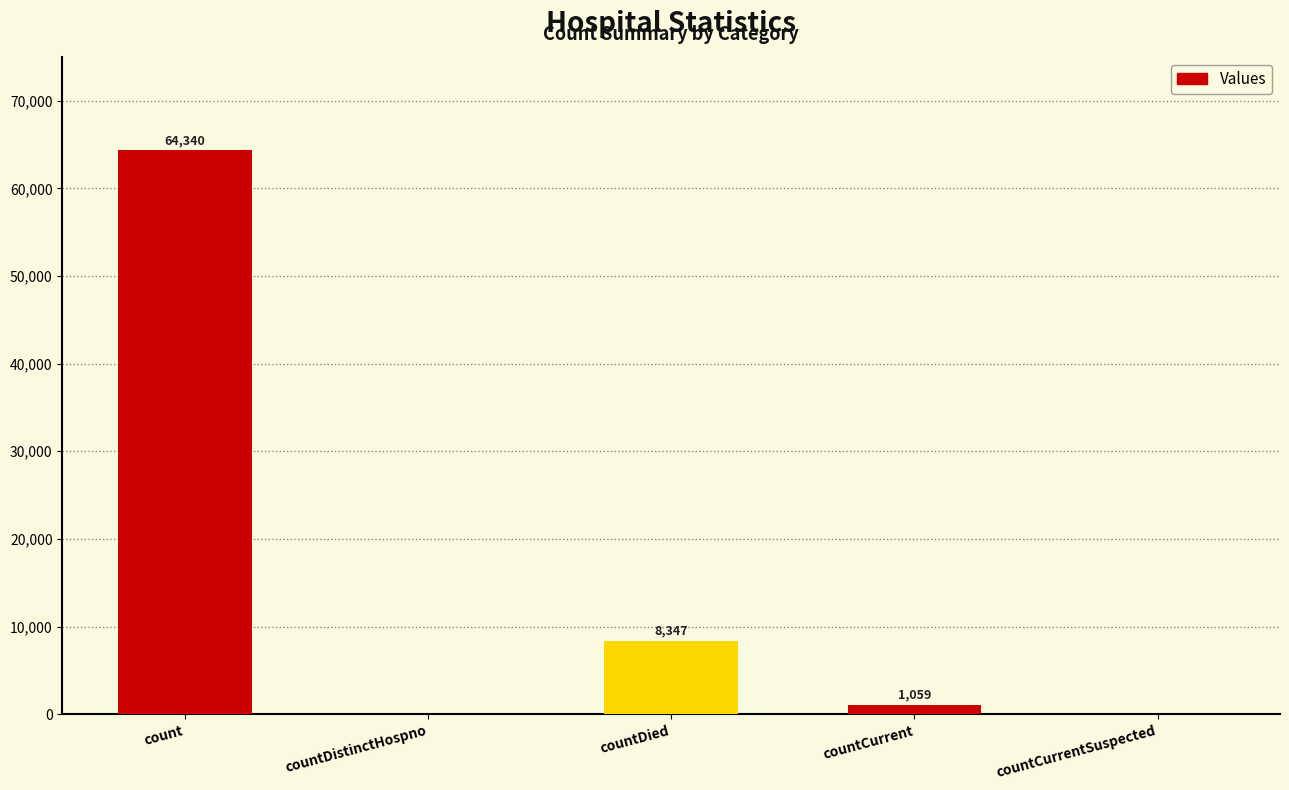

Between countCurrent and count, which is larger?

count